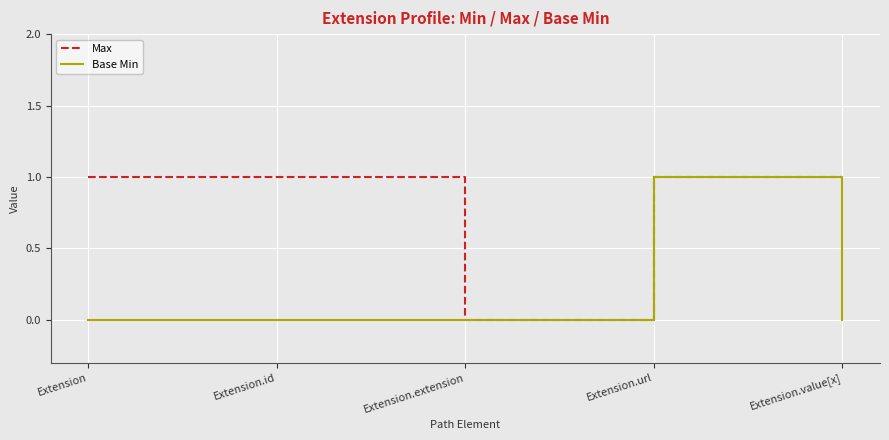

How many distinct data groups are displayed?

2